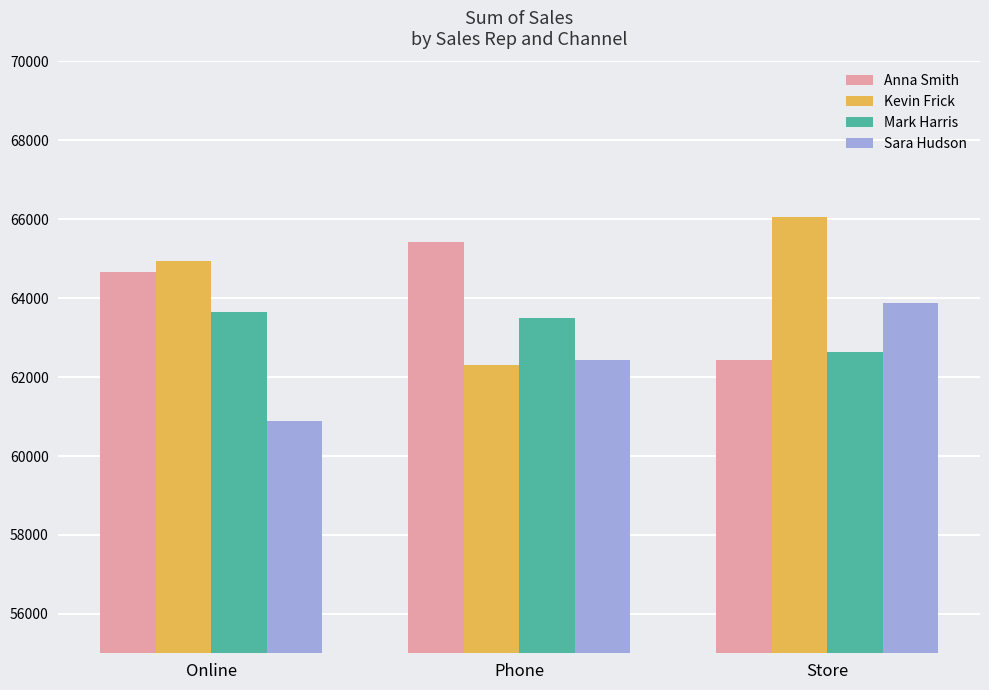

The Mark Harris series shows 62640 at Store. True or false?

True